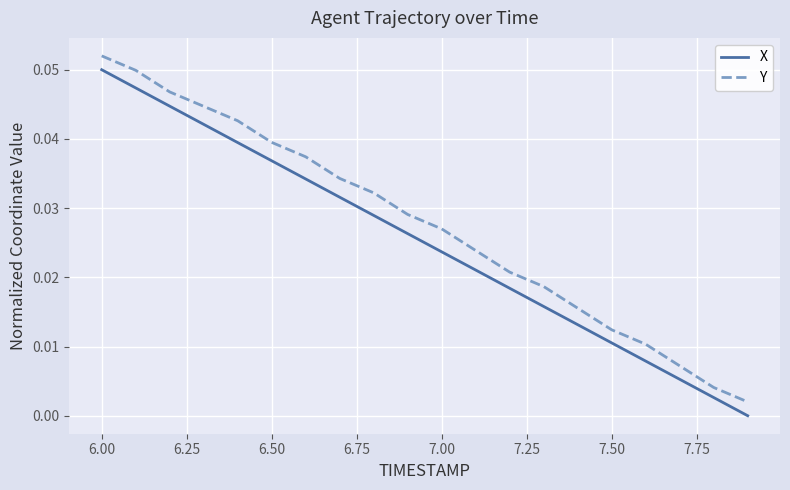

Which series has the largest total across all categories?

Y